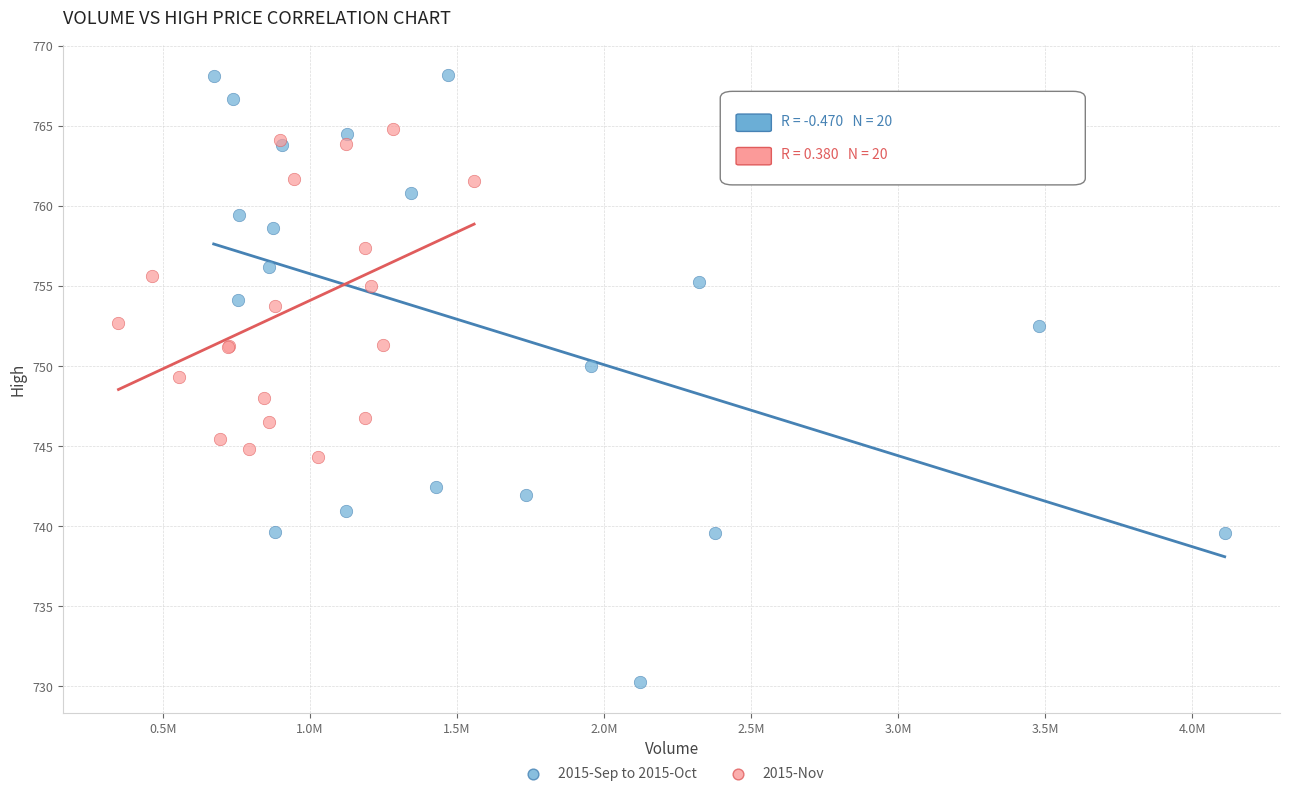

Which series reaches the maximum Y coordinate?

2015-Sep to 2015-Oct